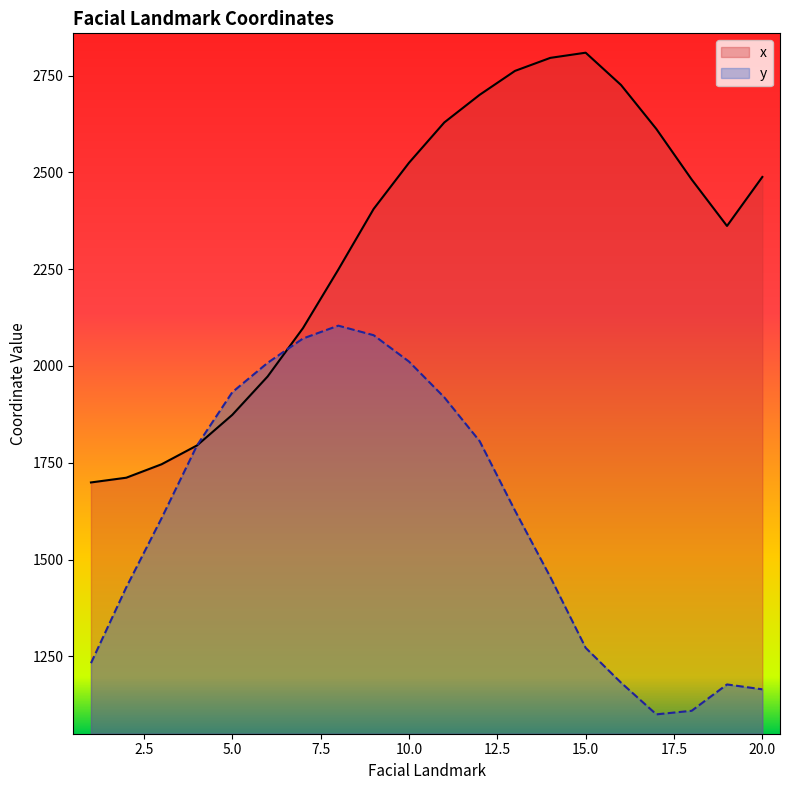

List the labels in order of y value, largest first.

8, 9, 7, 10, 6, 5, 11, 12, 4, 13, 3, 14, 2, 15, 1, 16, 19, 20, 18, 17